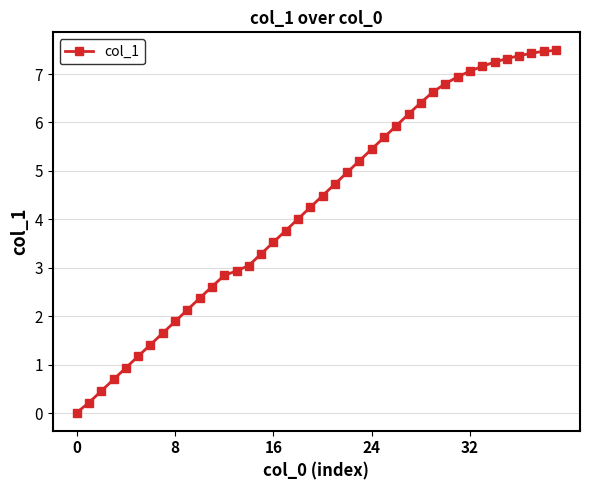

What is the maximum value shown in the chart?

7.5